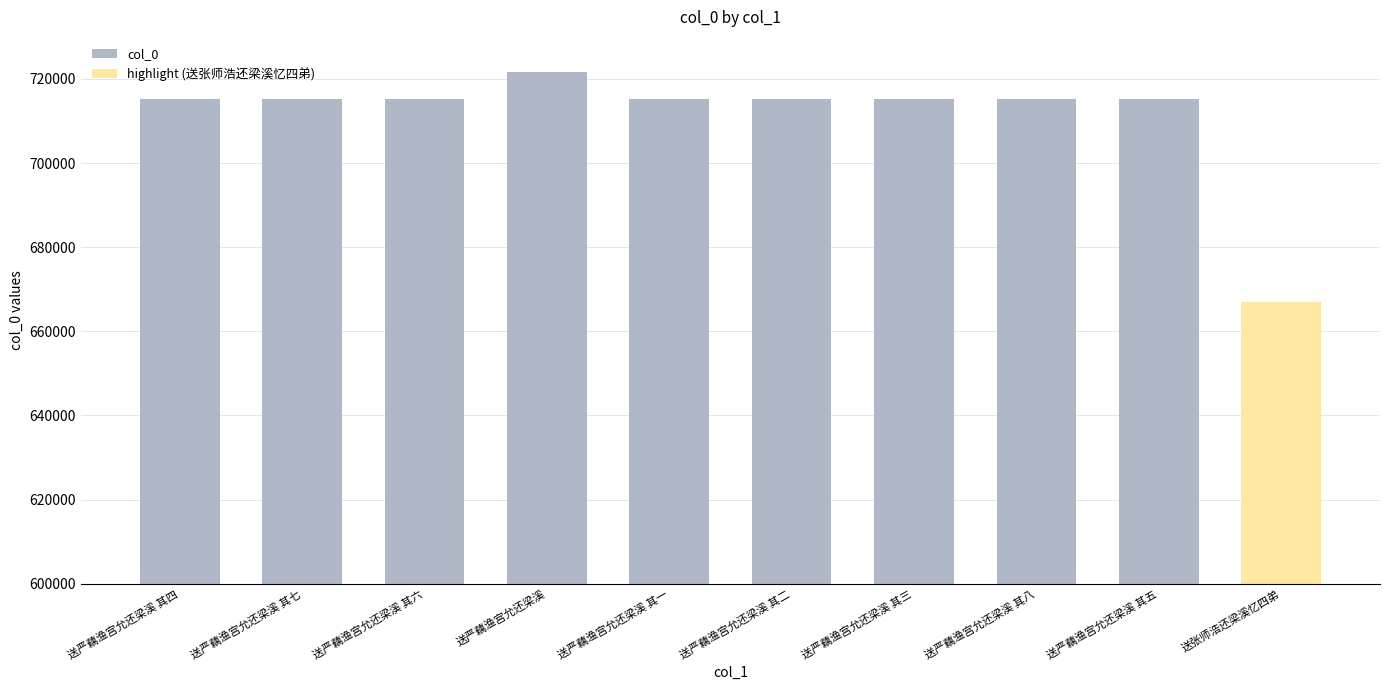

Is it true that the value at 送严藕渔宫允还梁溪 其六 is 715200?

True